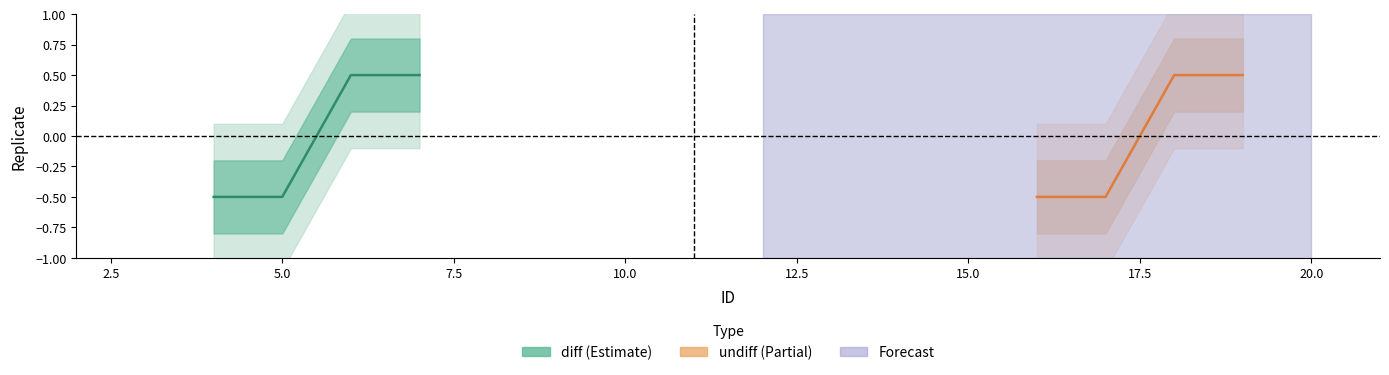

What is the sum of the diff values at 6 and 7?

1.0